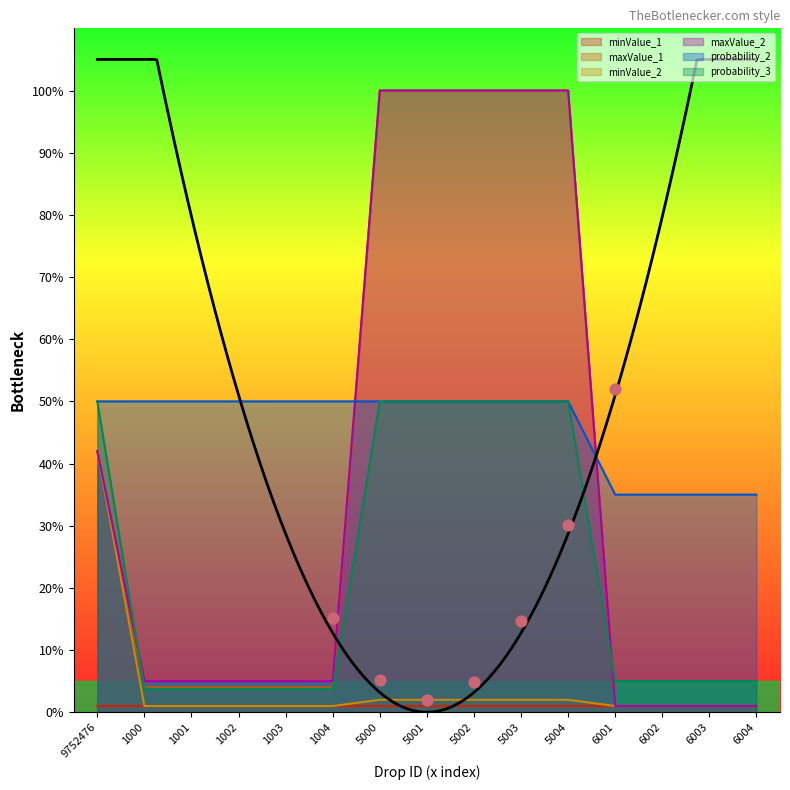

What is the total value across all series at 6001?

43.0